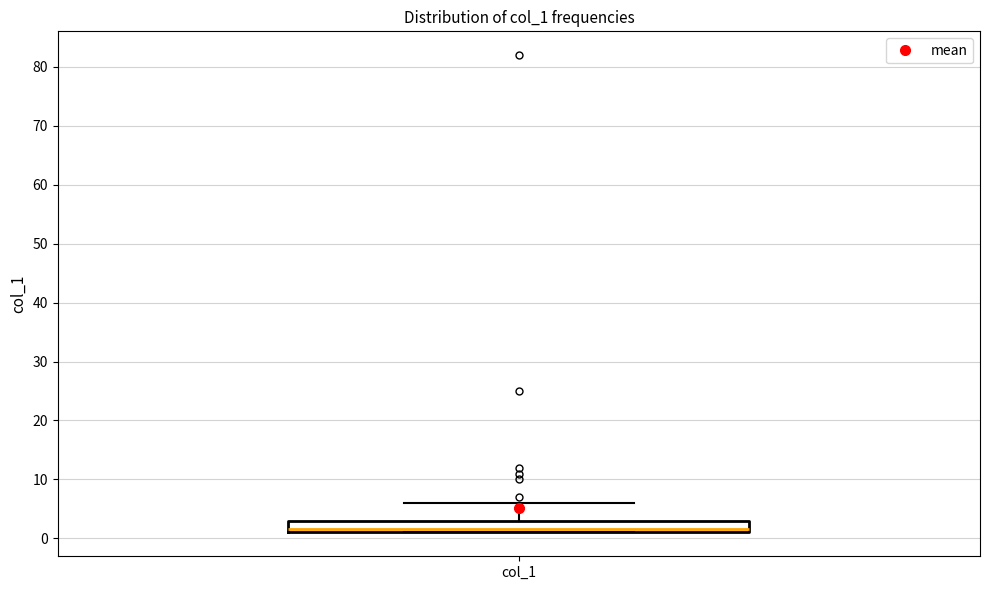

Read this box plot against the y-axis: the position of the median line, the range covered by the box, and the ends of both whiskers. The values are not printed on the chart, so give them approximately, as read against the axis.

median 2, box 1 to 3, whiskers 1 to 6